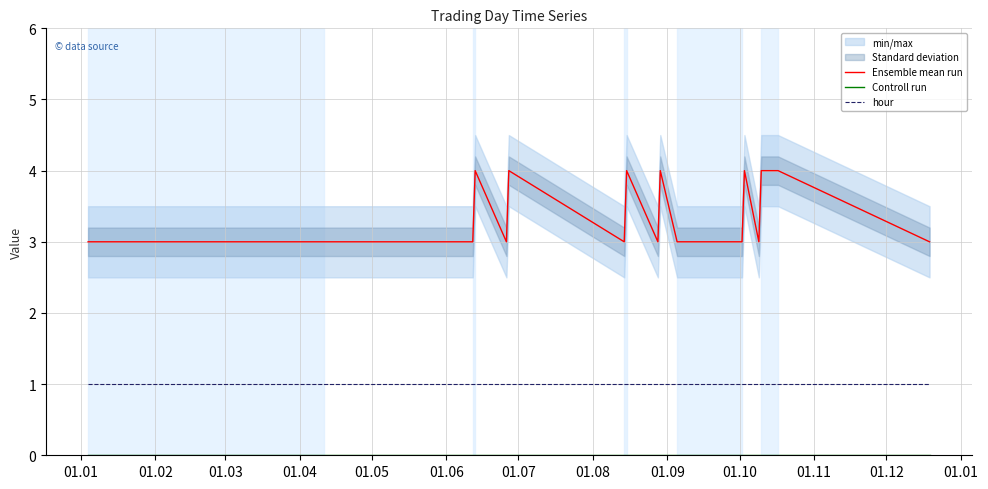

At which category does Ensemble mean run reach its first local peak?

01.06